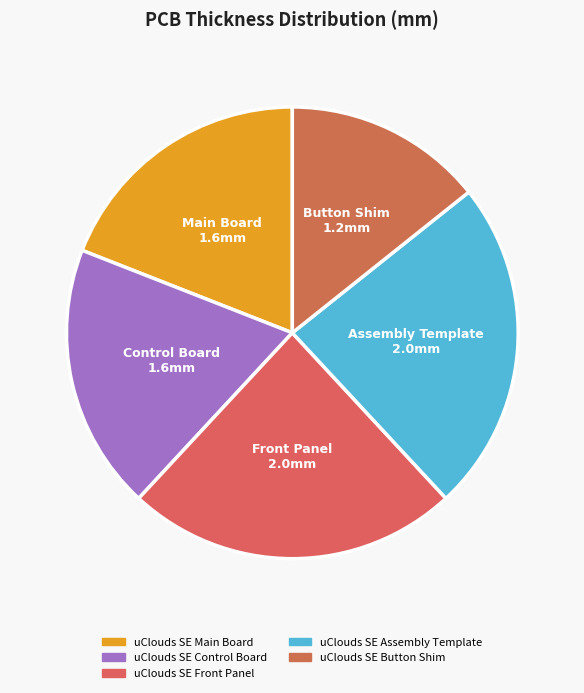

What is the largest slice in the pie chart?

uClouds SE Front Panel